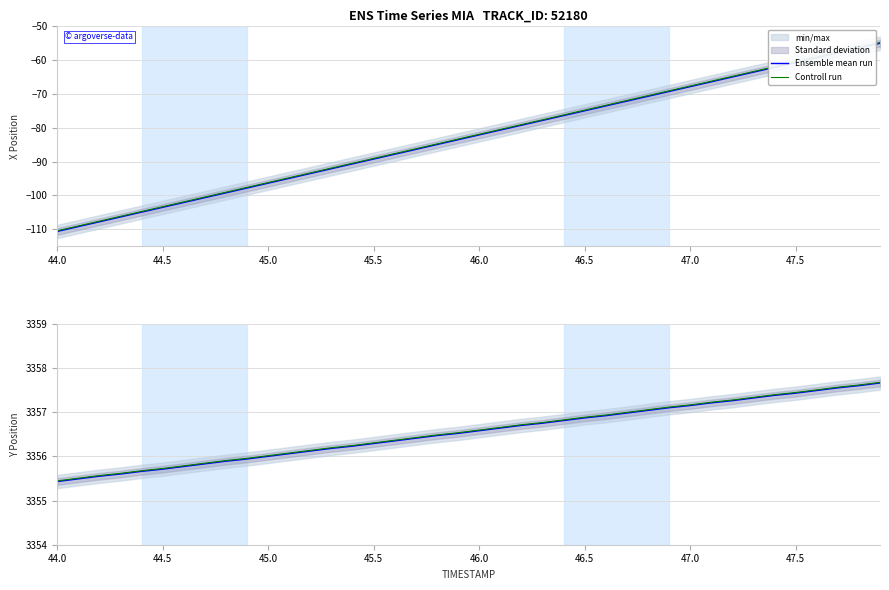

How many categories are shown in the chart?

40